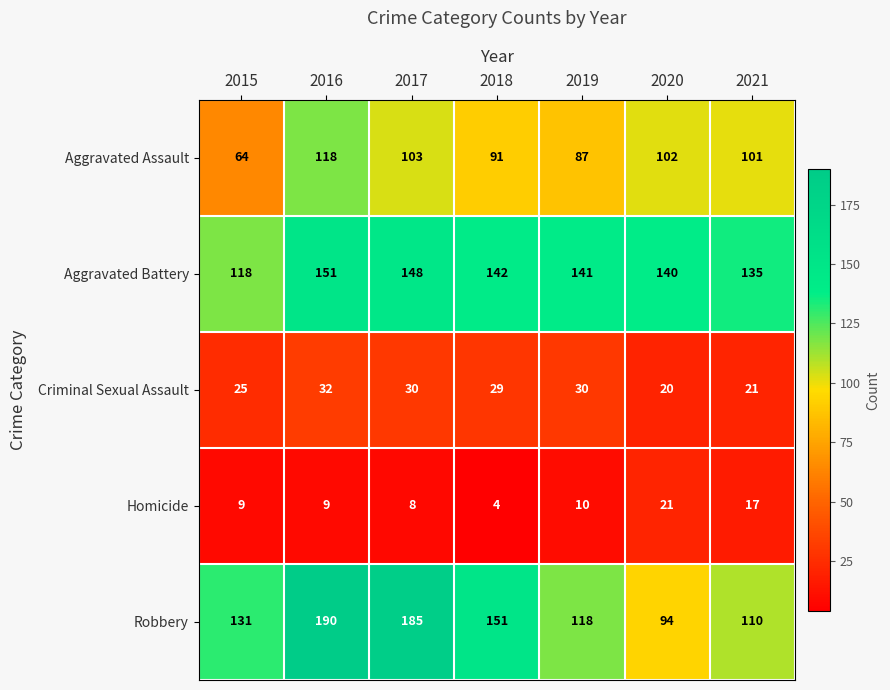

At which label is Aggravated Assault closest to 91?

2018